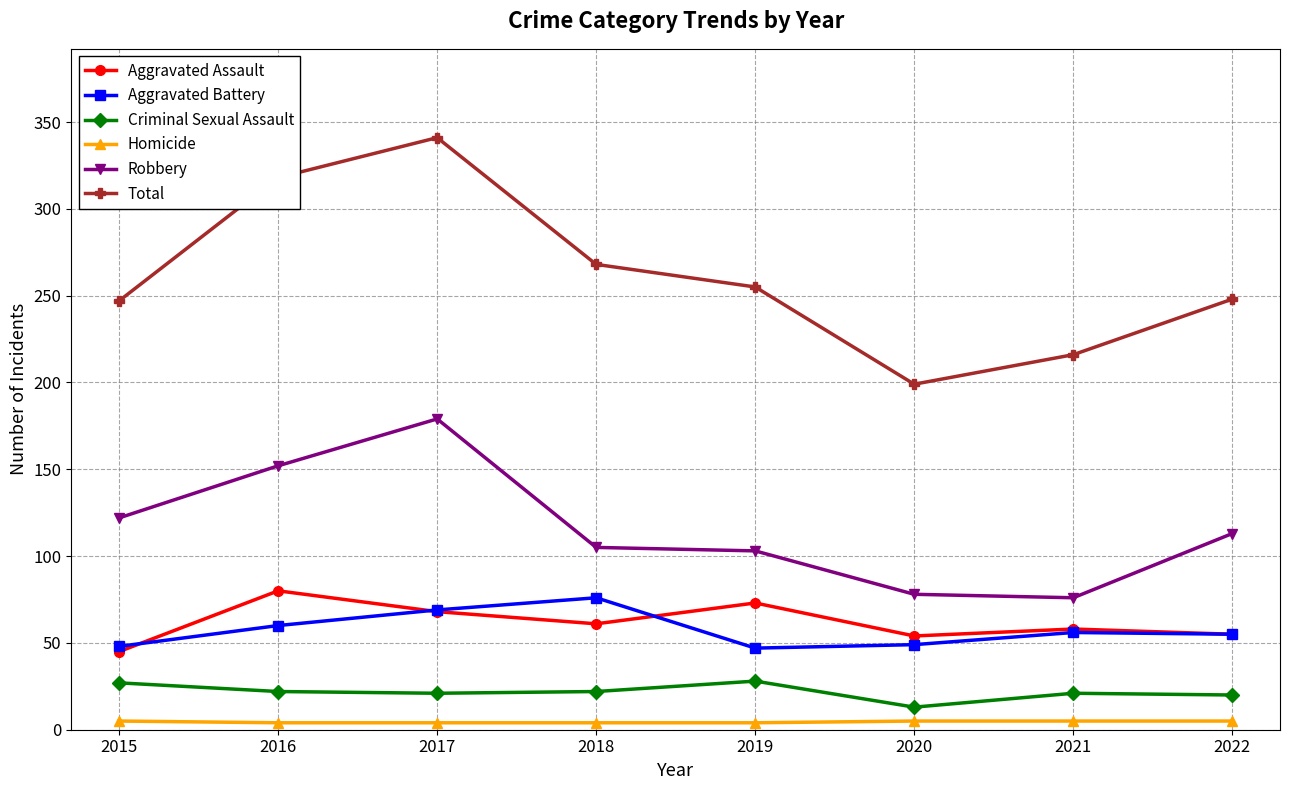

Is it true that Aggravated Battery equals 23 at 2017?

False